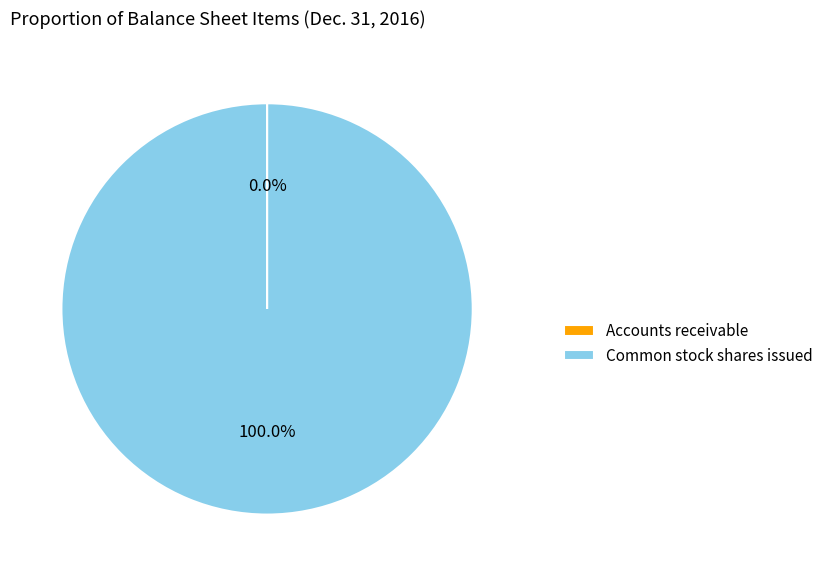

Is Common stock shares issued the majority of the pie?

Yes